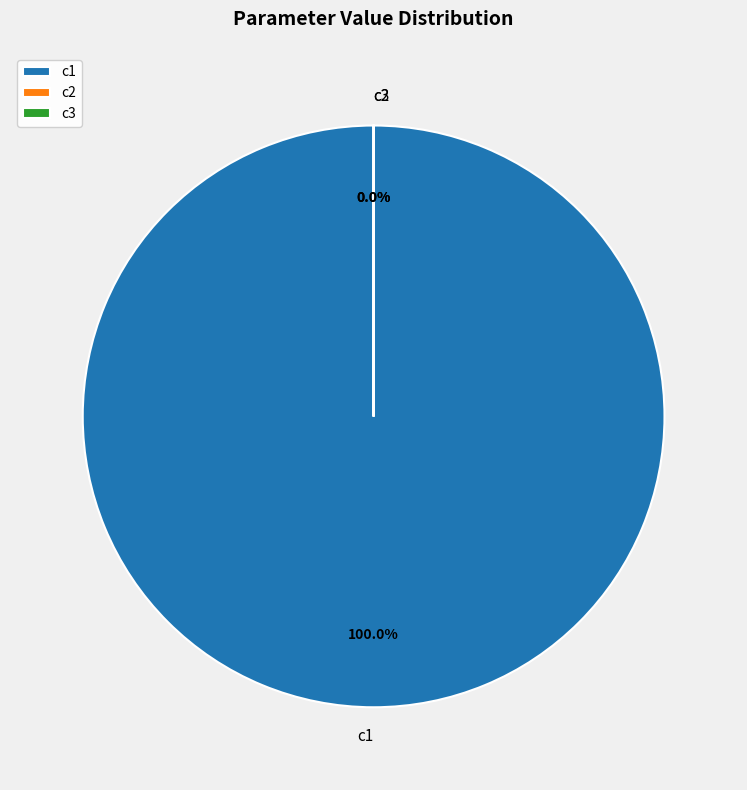

How many slices are in this pie chart?

3